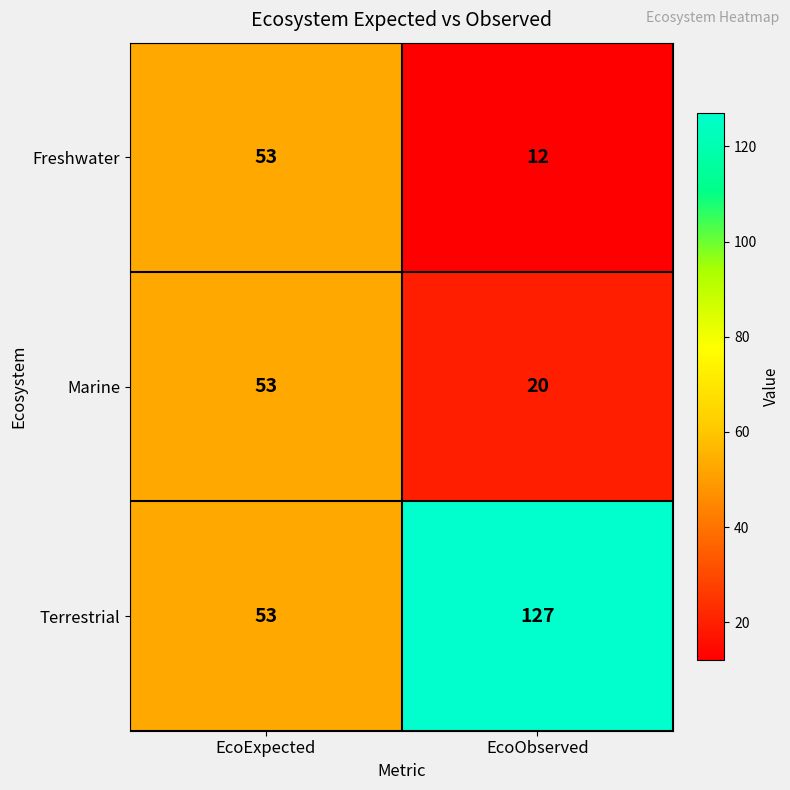

At how many categories does at least one series exceed 82?

1